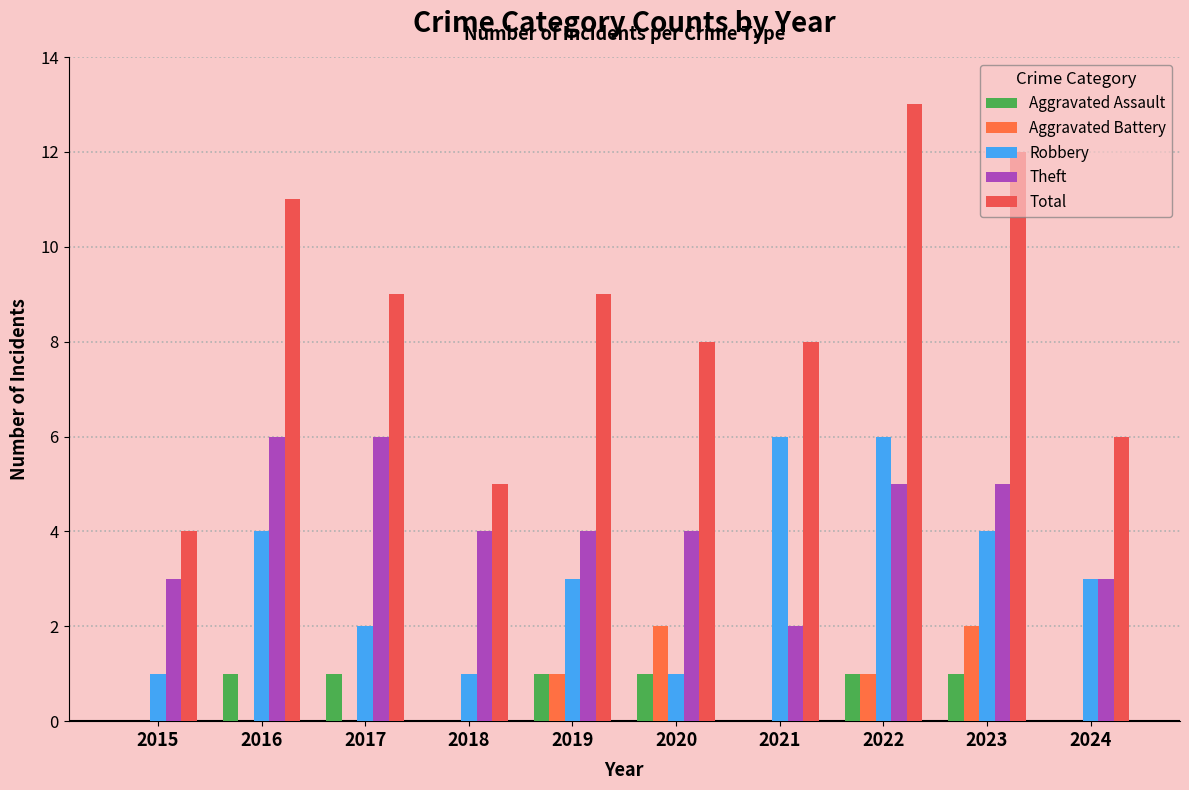

Which has a higher value, 2016 or 2022?

2016